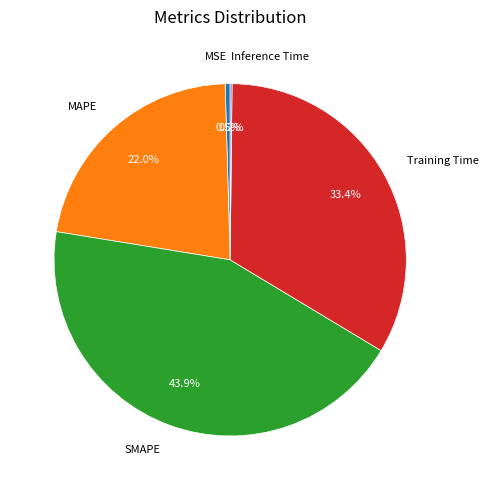

What percentage is the SMAPE slice, to the nearest percent?

44%